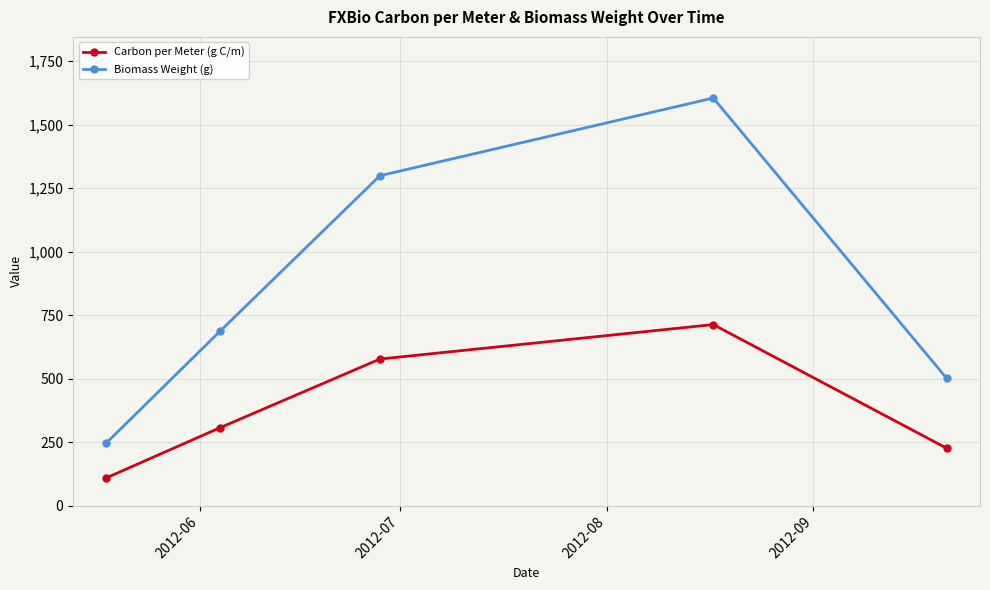

Reading right to left, extract all data points from this chart.

Carbon per Meter (g C/m): 225.9	712.8	577.0	306.4	109.4
Biomass Weight (g): 501.0	1605.0	1299.0	686.0	247.0